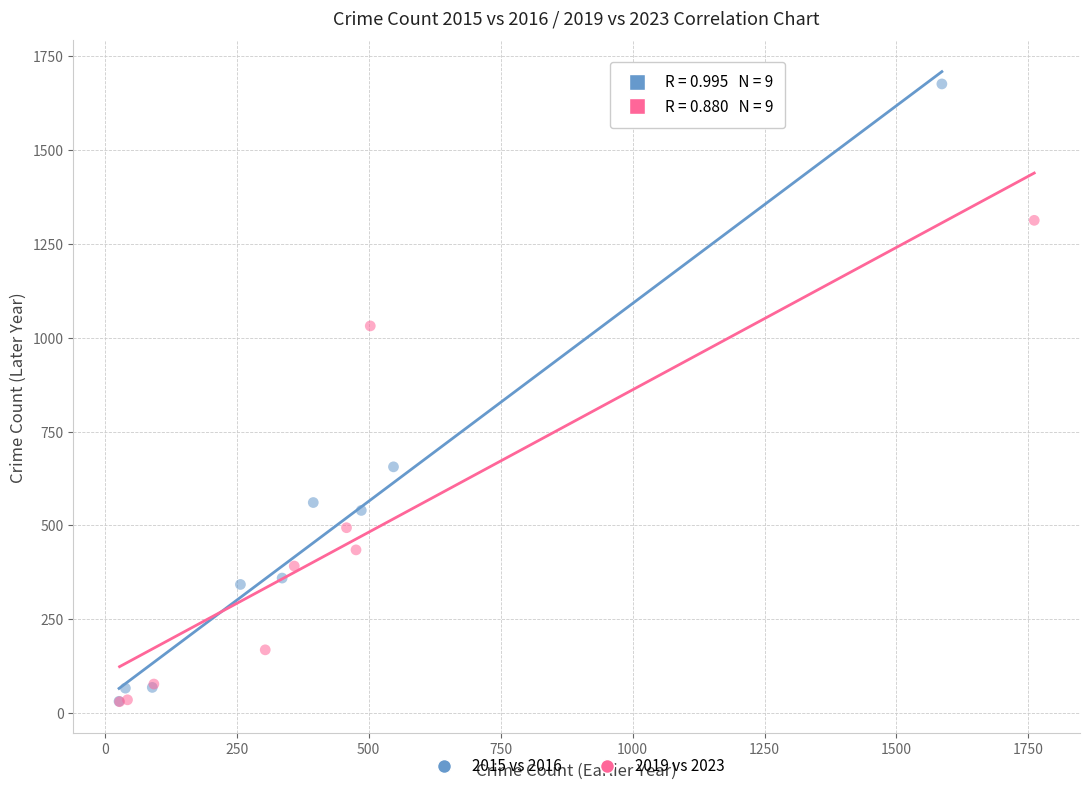

Which series has the widest spread of Y values?

2015 vs 2016